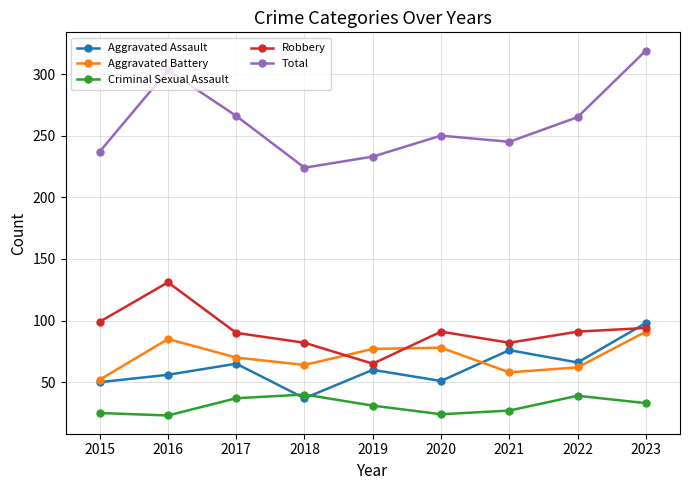

At 2021, list the series in order from largest to smallest.

Total, Robbery, Aggravated Assault, Aggravated Battery, Criminal Sexual Assault